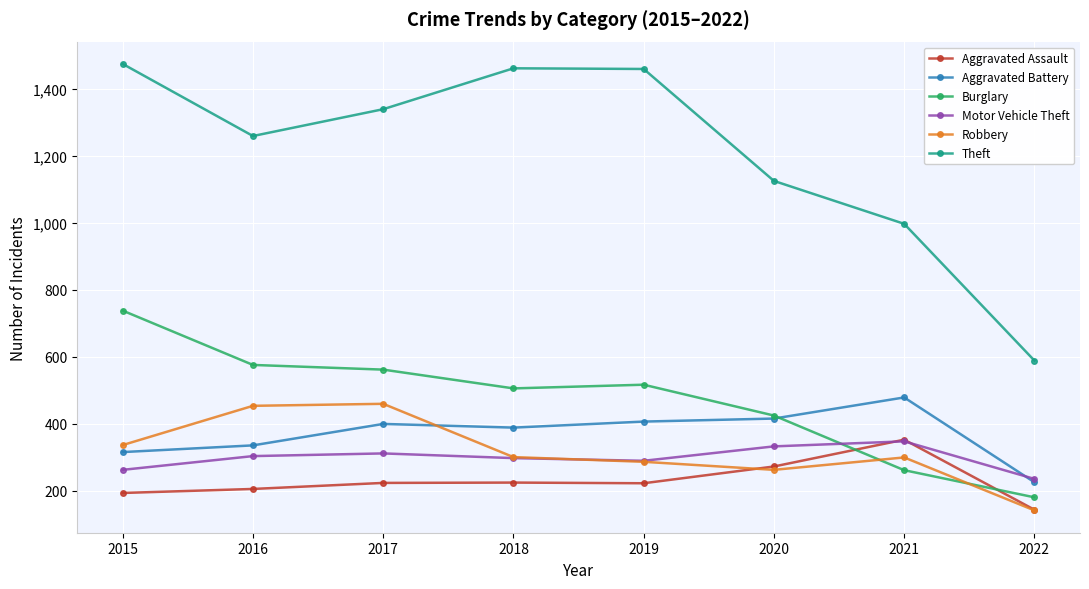

Is this an area chart (filled region under the line)?

No